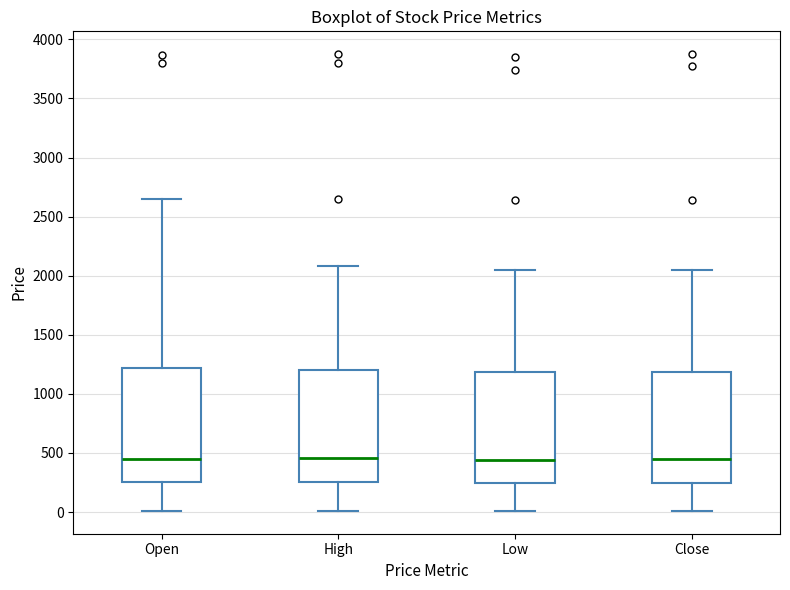

Where does the upper whisker of the box for Close end on the y-axis? The values are not printed on the chart, so give them approximately, as read against the axis.

2050